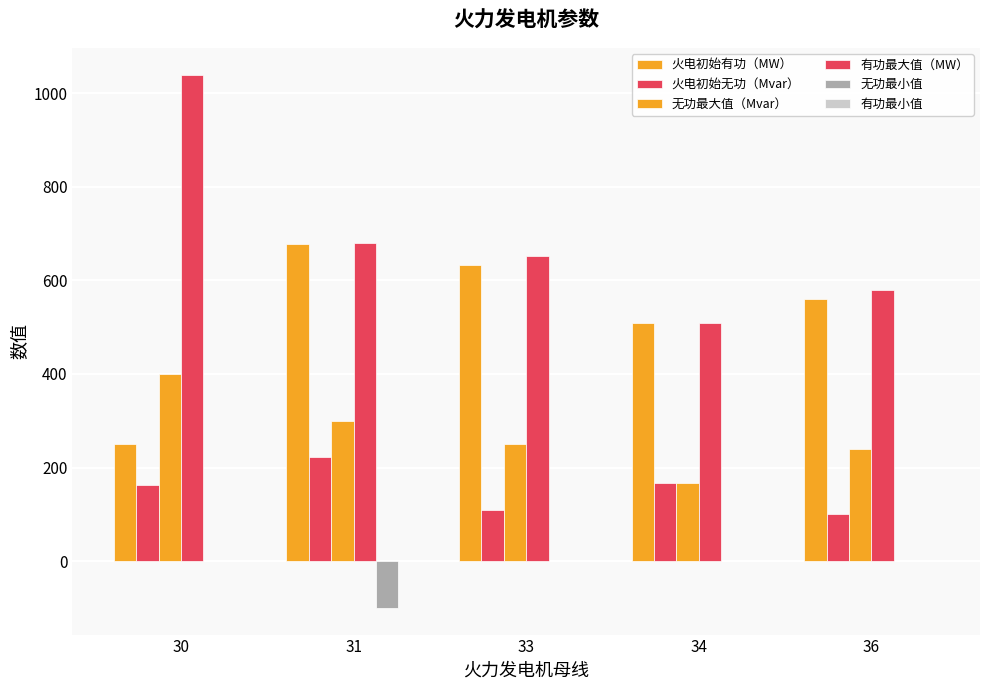

List the labels in order of 火电初始有功（MW） value, largest first.

31, 33, 36, 34, 30